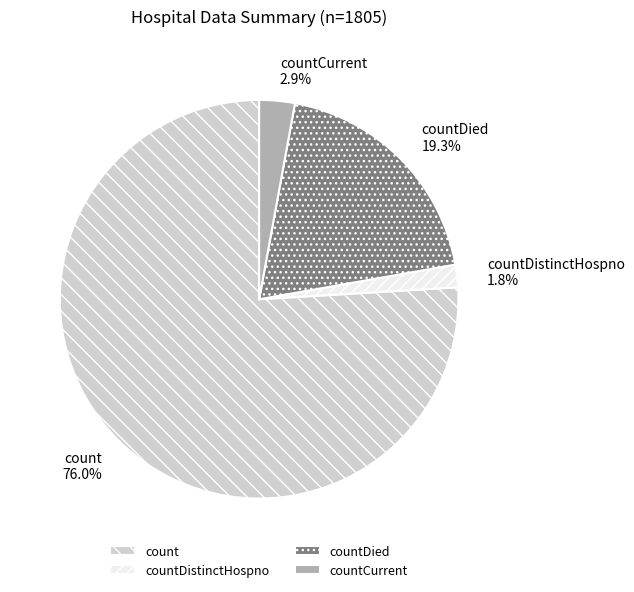

What is the largest slice in the pie chart?

count